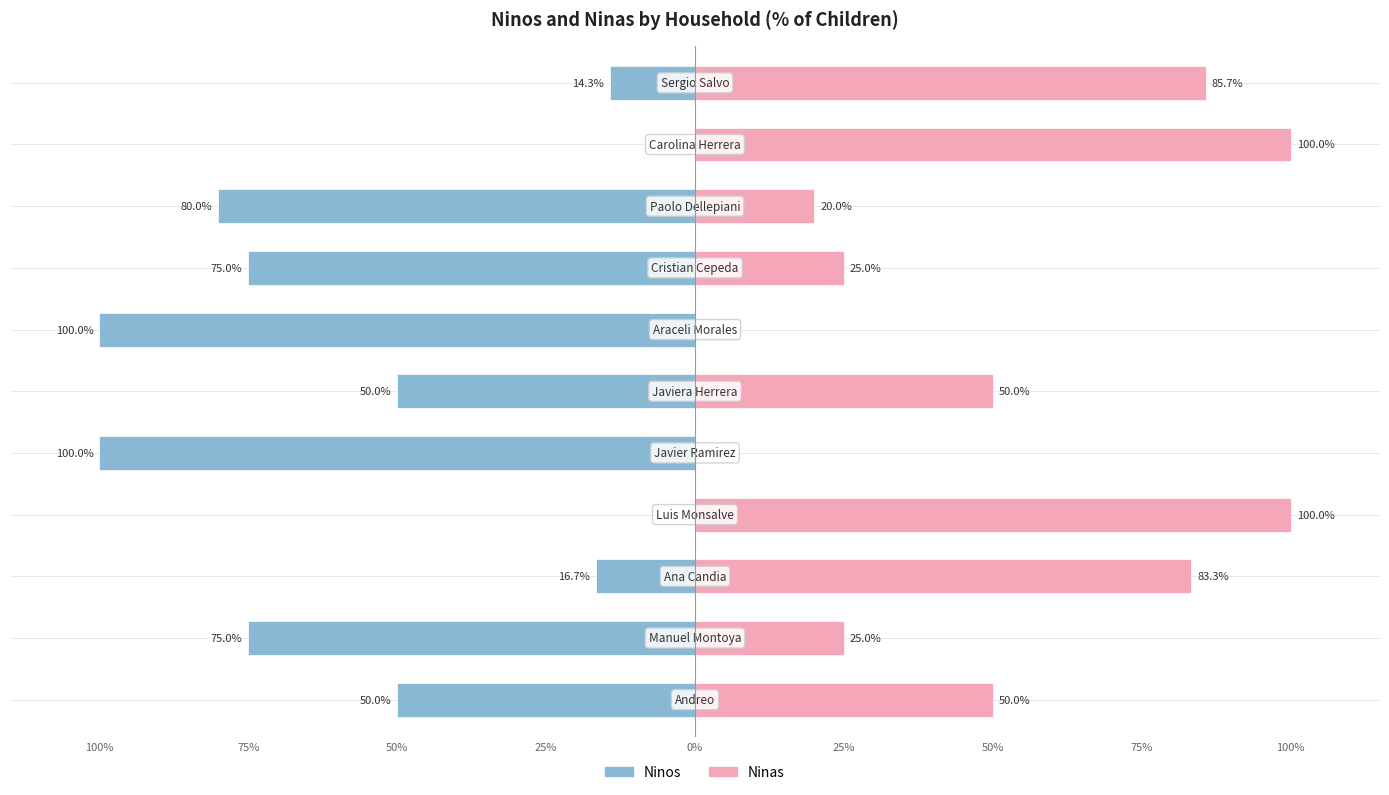

What is the smallest value displayed?

-100.0